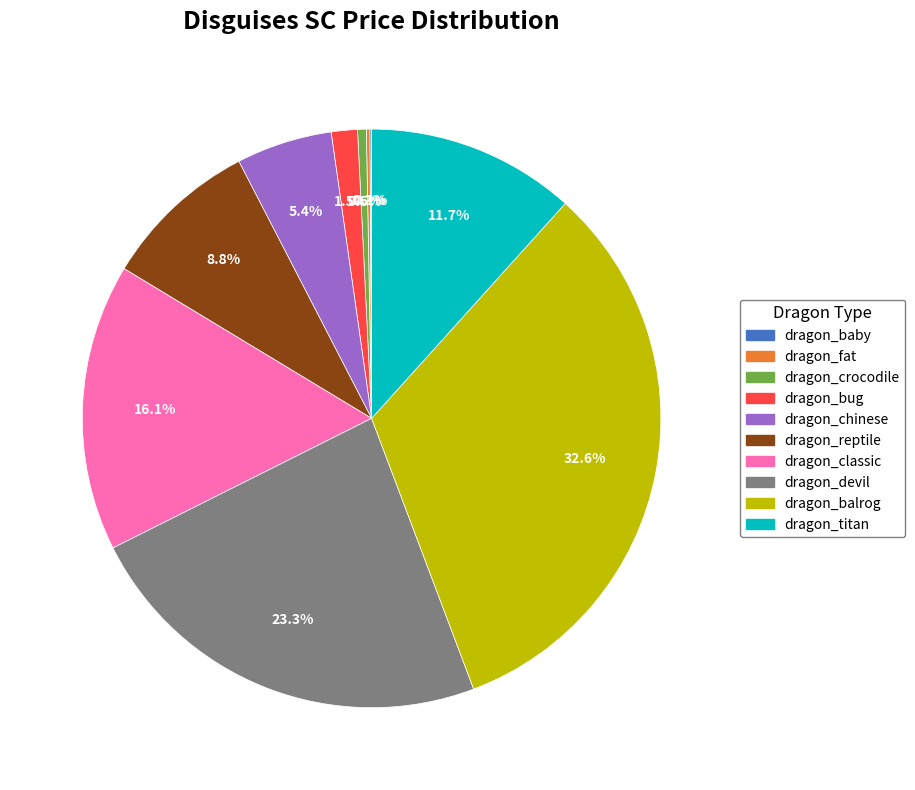

What is the largest slice in the pie chart?

dragon_balrog